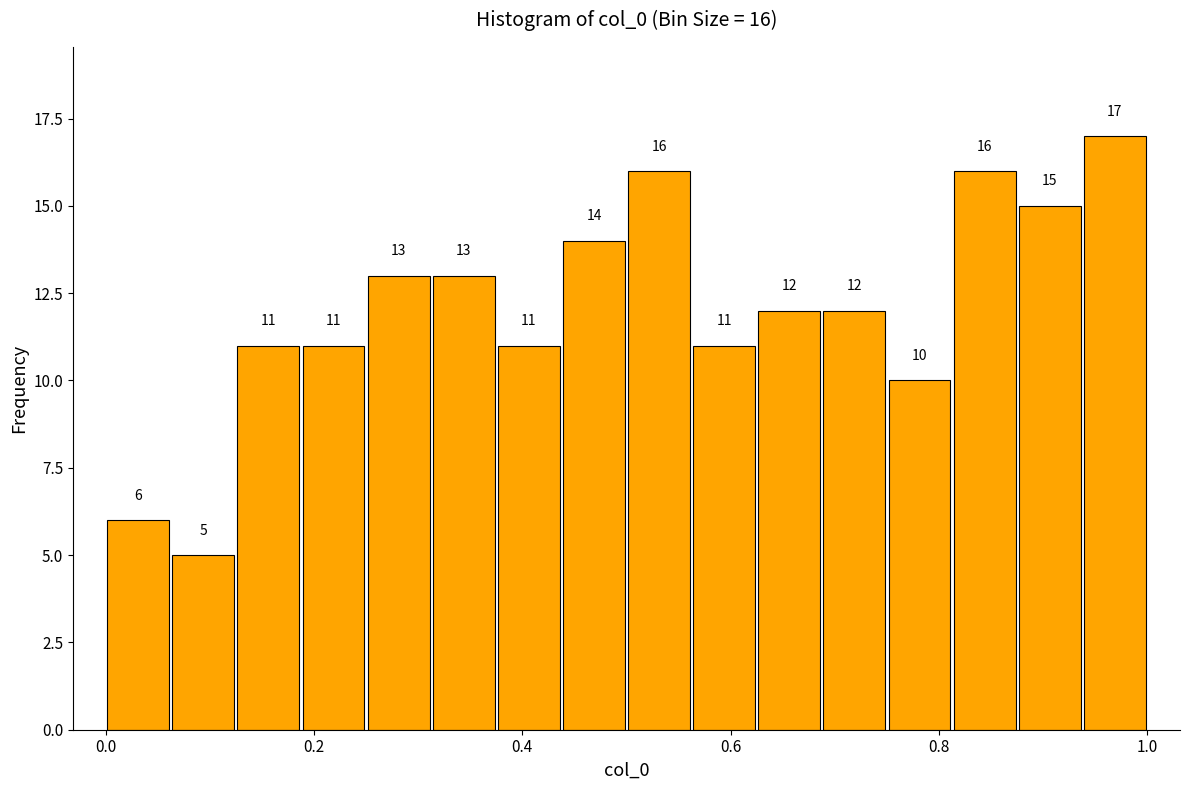

Read against the x-axis, roughly where is the centre of the tallest bar?

0.96